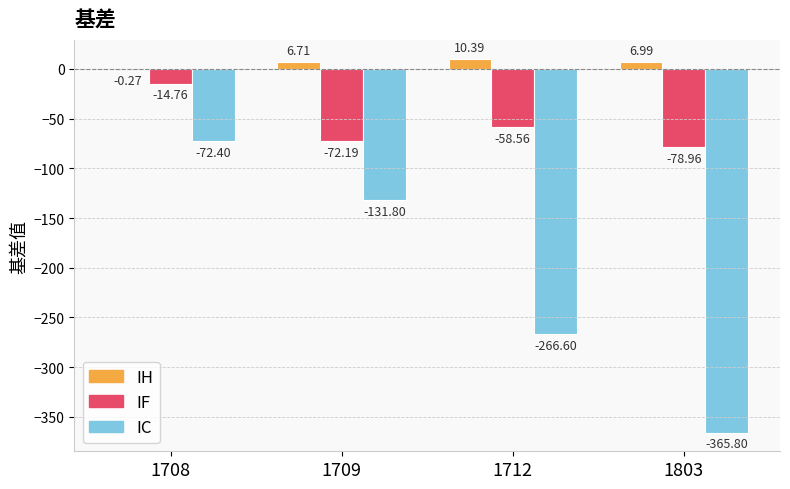

Where is IC nearest to the value -219?

1712